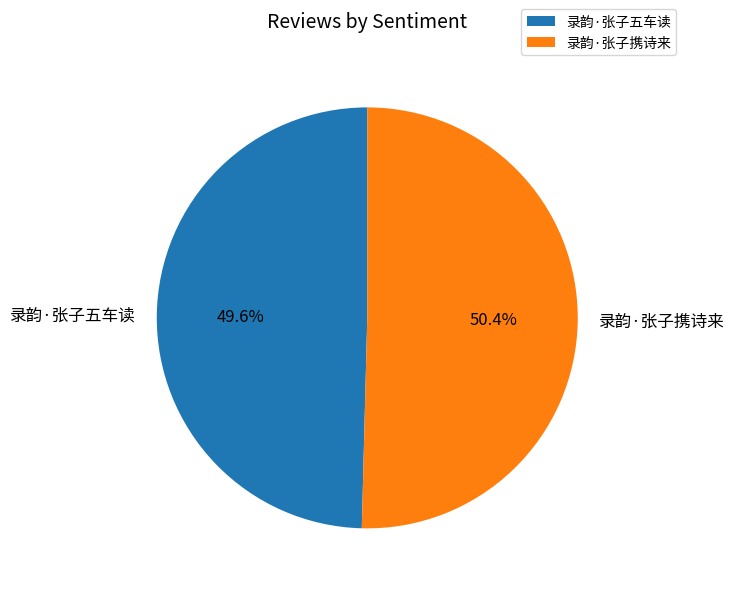

Is 录韵·张子携诗来 the majority of the pie?

Yes